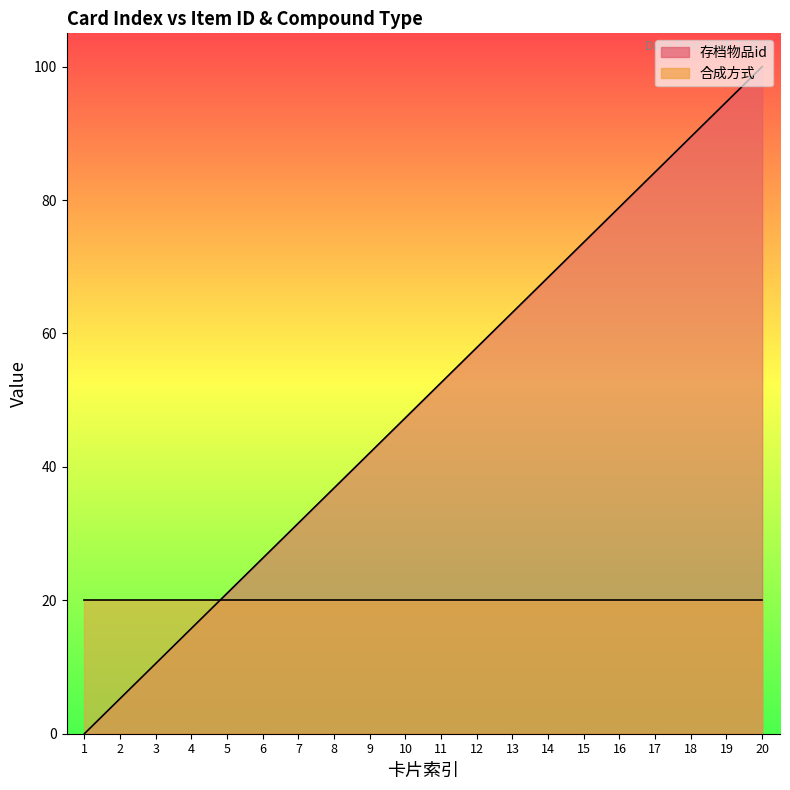

Where does the data first go above 52?

11